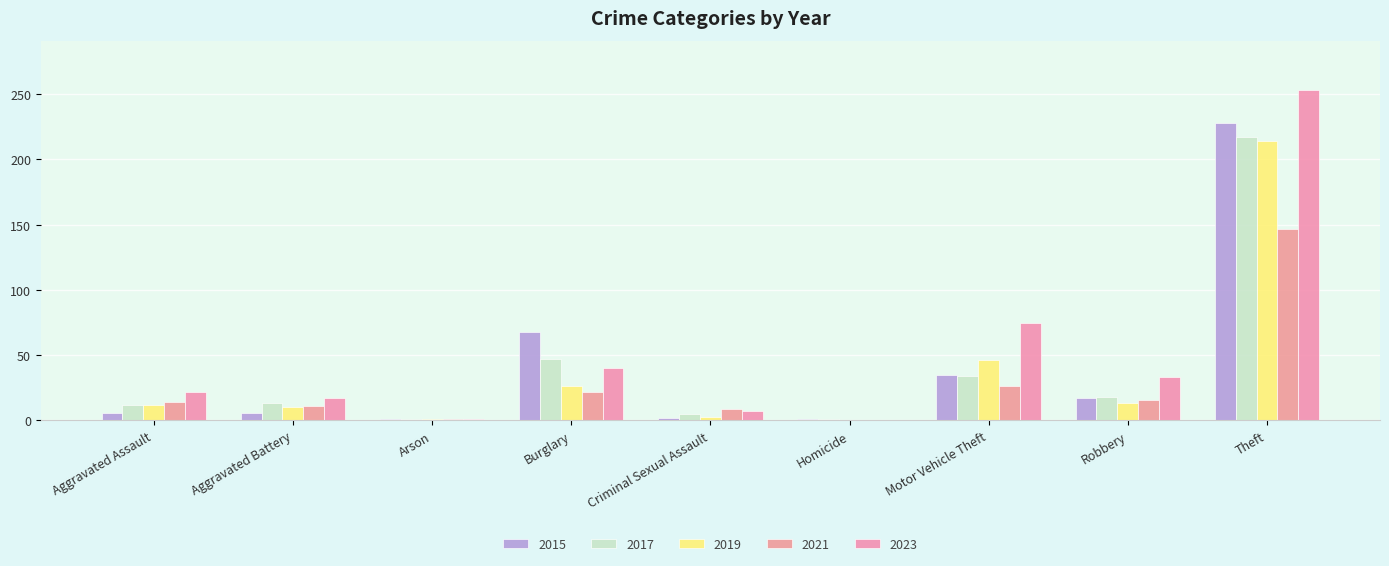

Rank the series at Robbery from highest to lowest value.

2023, 2017, 2015, 2021, 2019